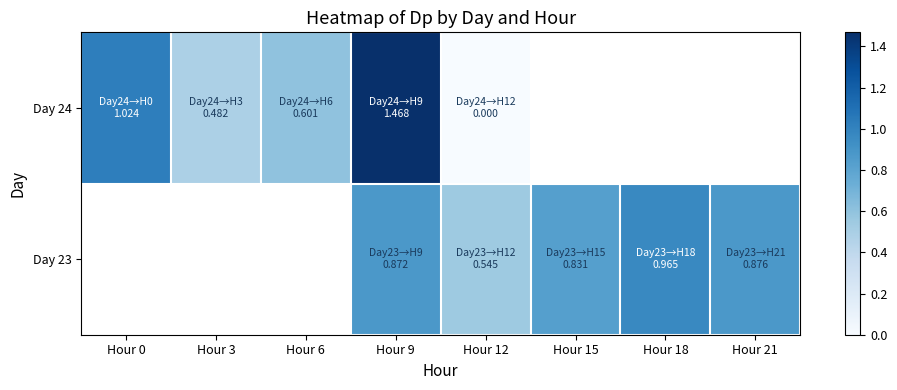

The Day 24 series shows 1.0 at Hour 0. True or false?

True